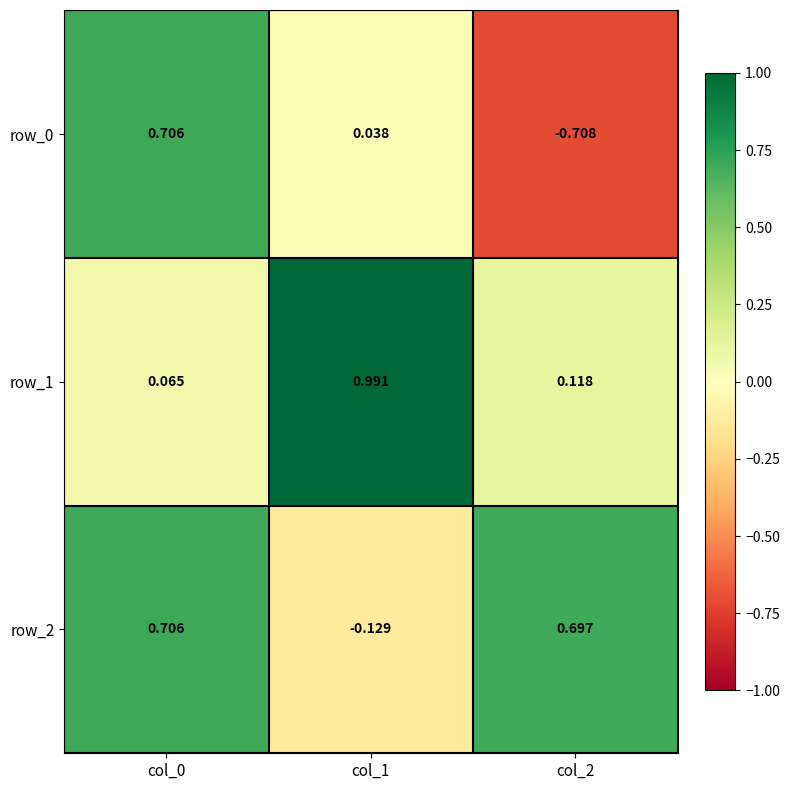

Reading right to left, list all the values displayed in this chart.

row_0: -0.7	0.0	0.7
row_1: 0.1	1.0	0.1
row_2: 0.7	-0.1	0.7